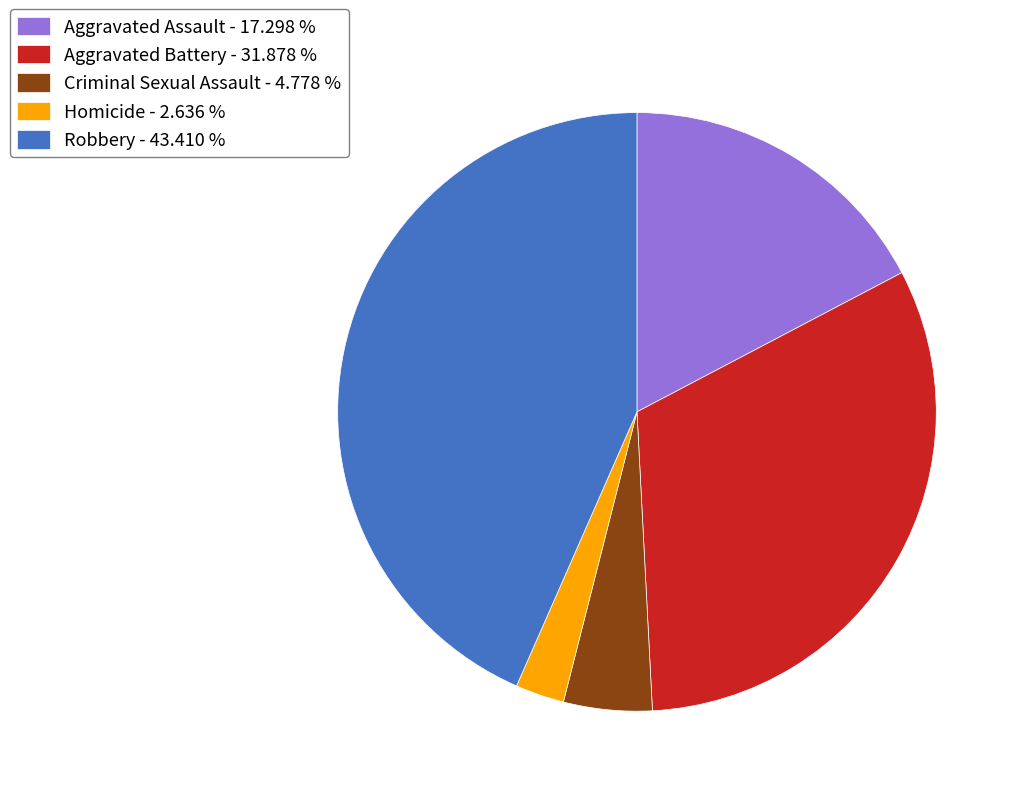

How many slices are in this pie chart?

5